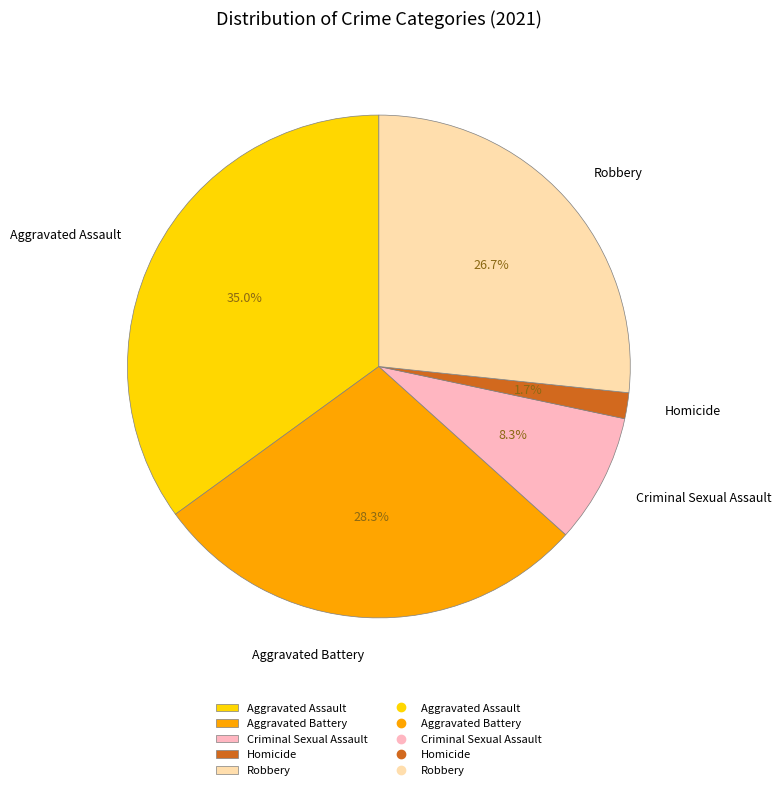

To the nearest percent, what portion does Aggravated Battery represent?

28%